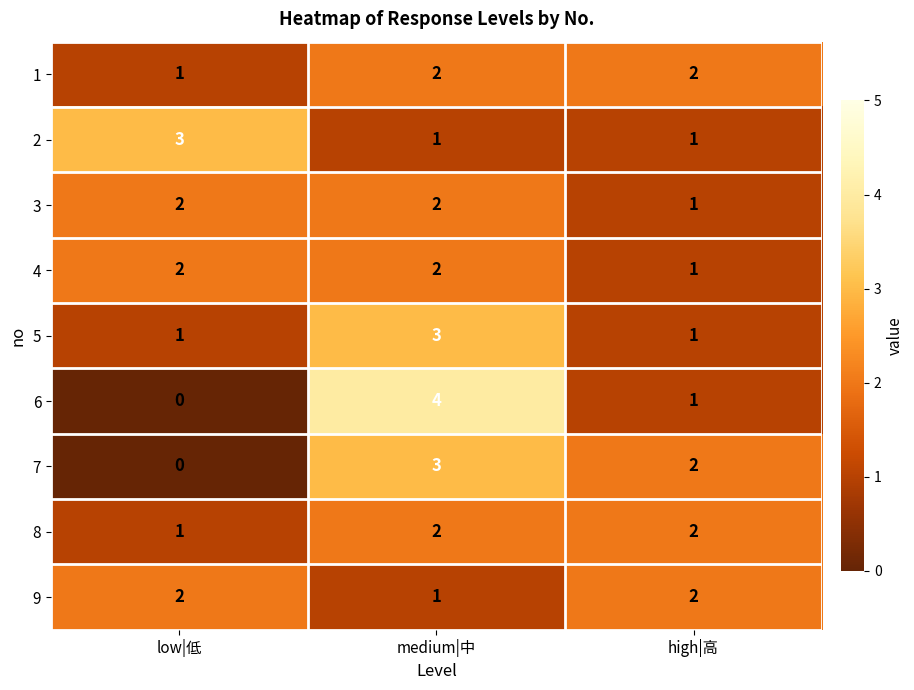

What is the greatest value displayed?

4